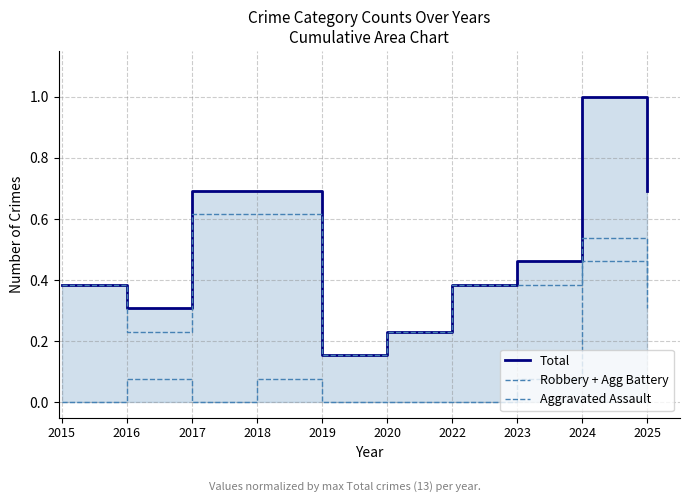

What is the total value across all series at 2018?

1.4